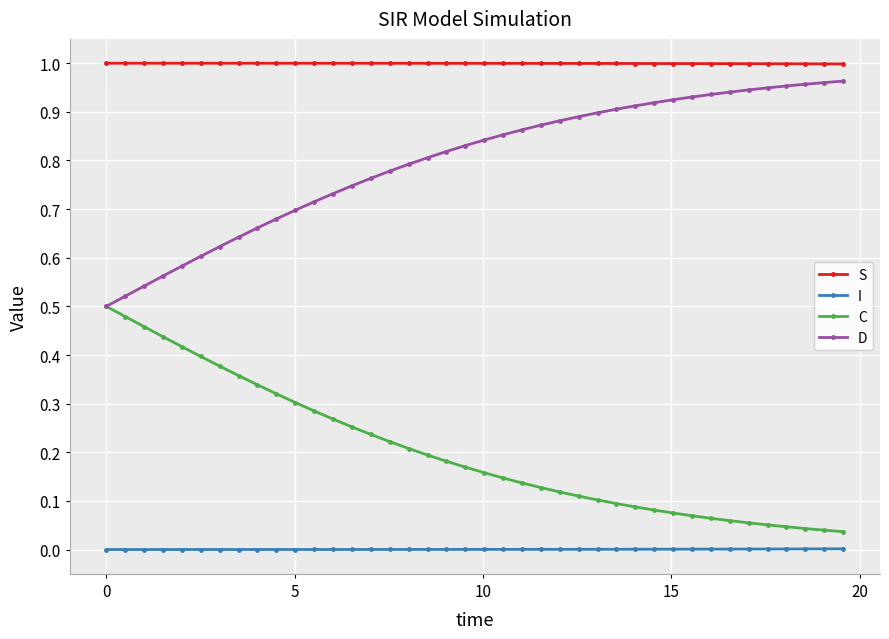

True or false: I and D cross at least once.

False